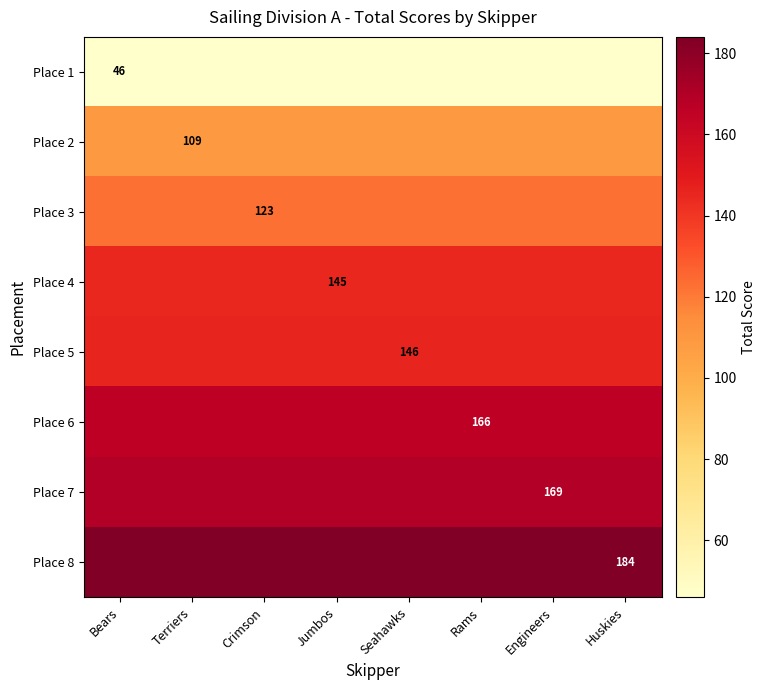

What is the sum of all Place 5 values?

1168